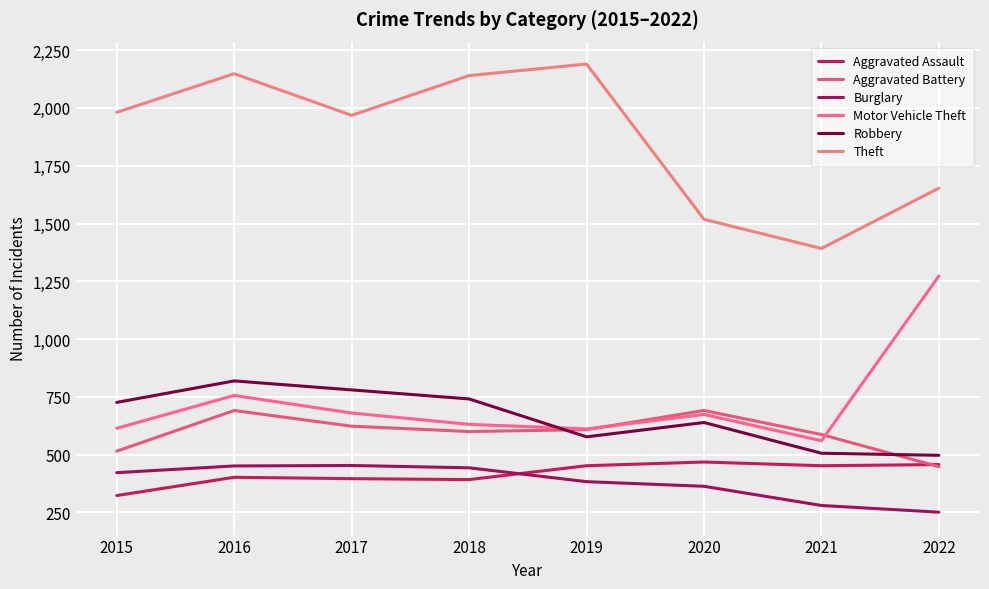

At which category is the sum across all series the highest?

2016